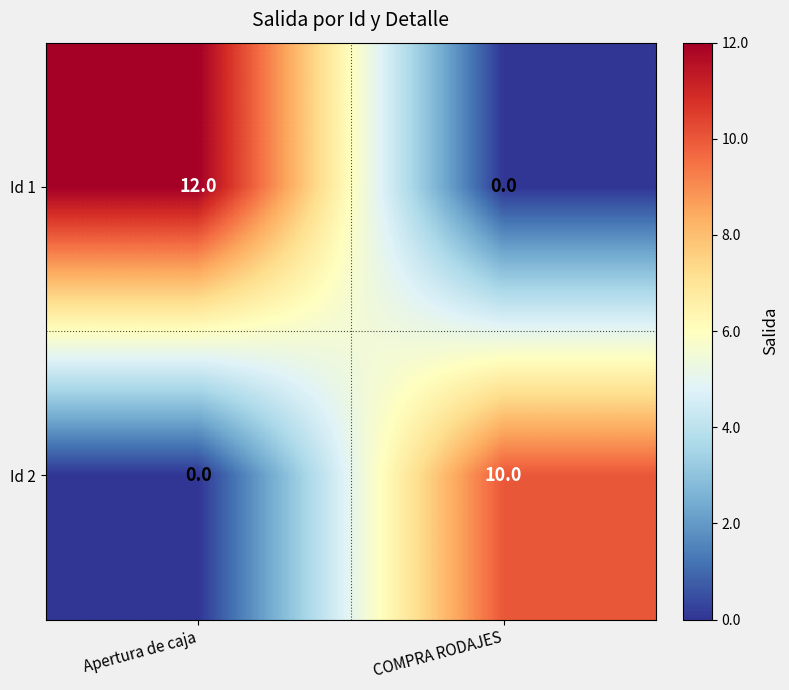

Reading left to right, transcribe all the data shown in this chart.

Id 1: 12	0
Id 2: 0	10